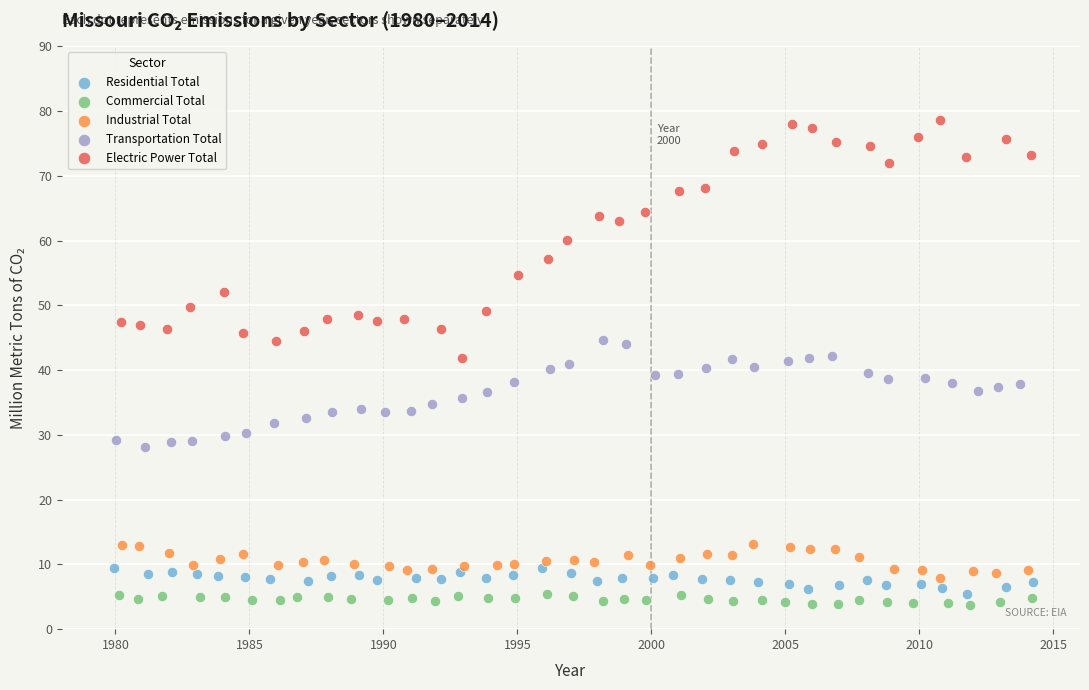

Which series contains the highest Y value?

Electric Power Total